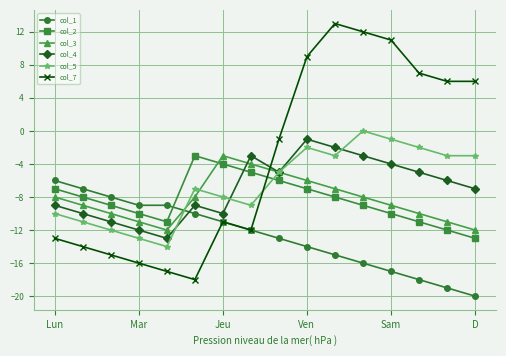

Which series has the largest range (max minus min)?

col_7